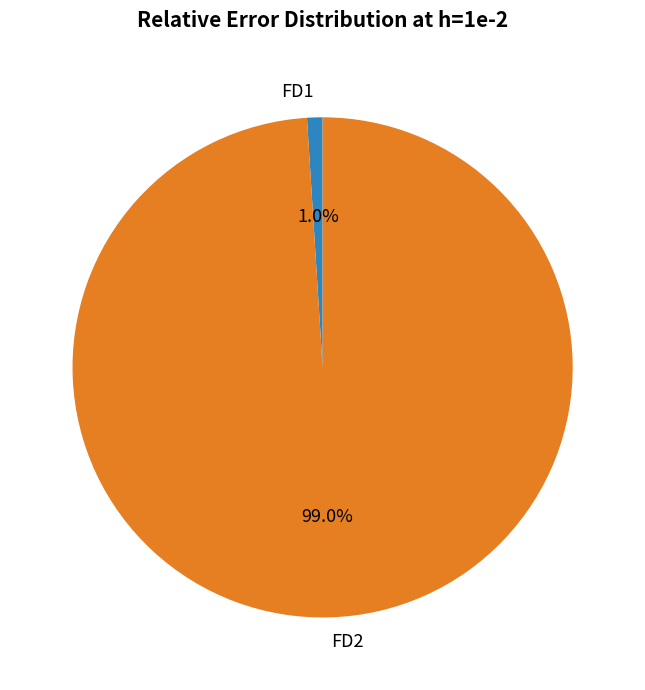

Does any single category account for the majority?

Yes